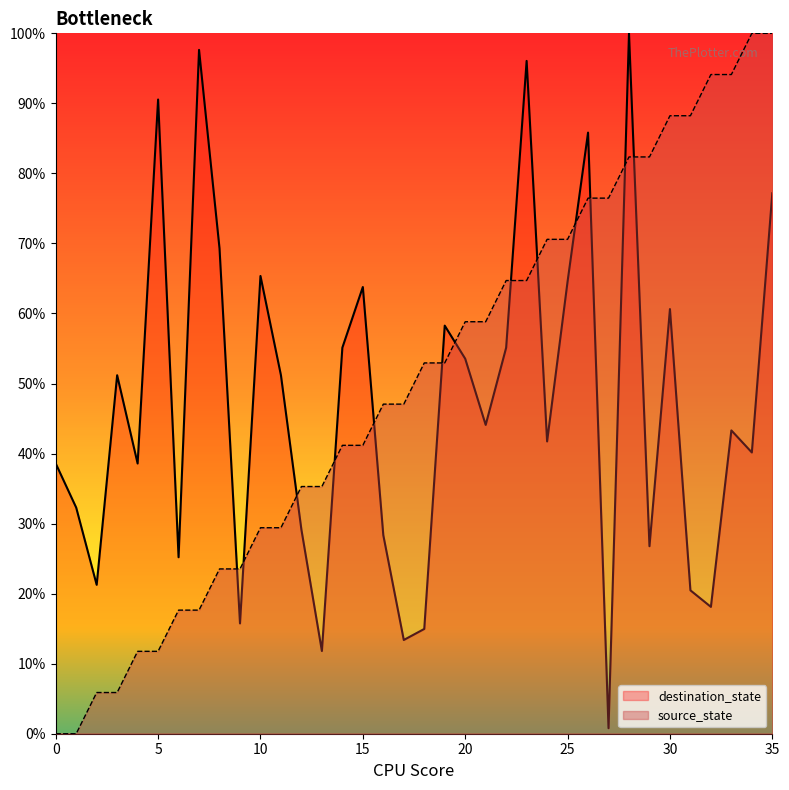

Which series has the largest total across all categories?

source_state